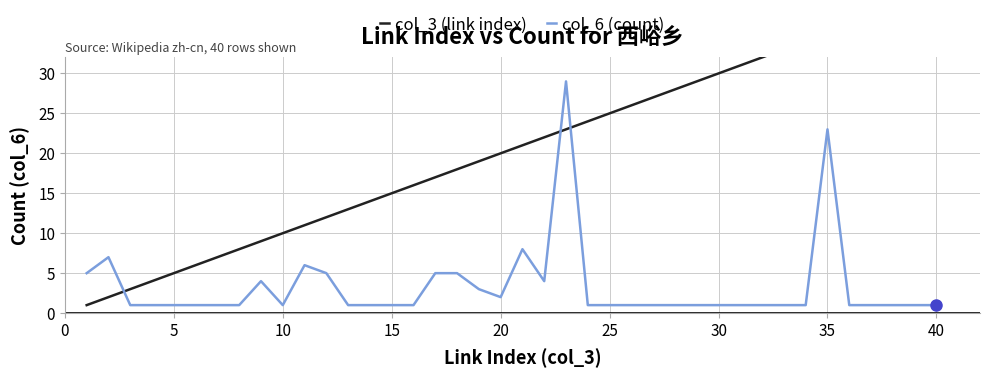

Count the number of data series in this chart.

2